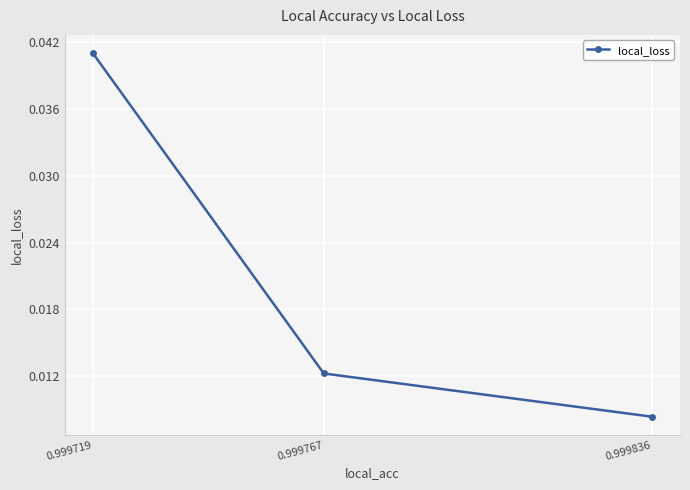

Rank the categories by value from highest to lowest.

0.999719, 0.999767, 0.999836